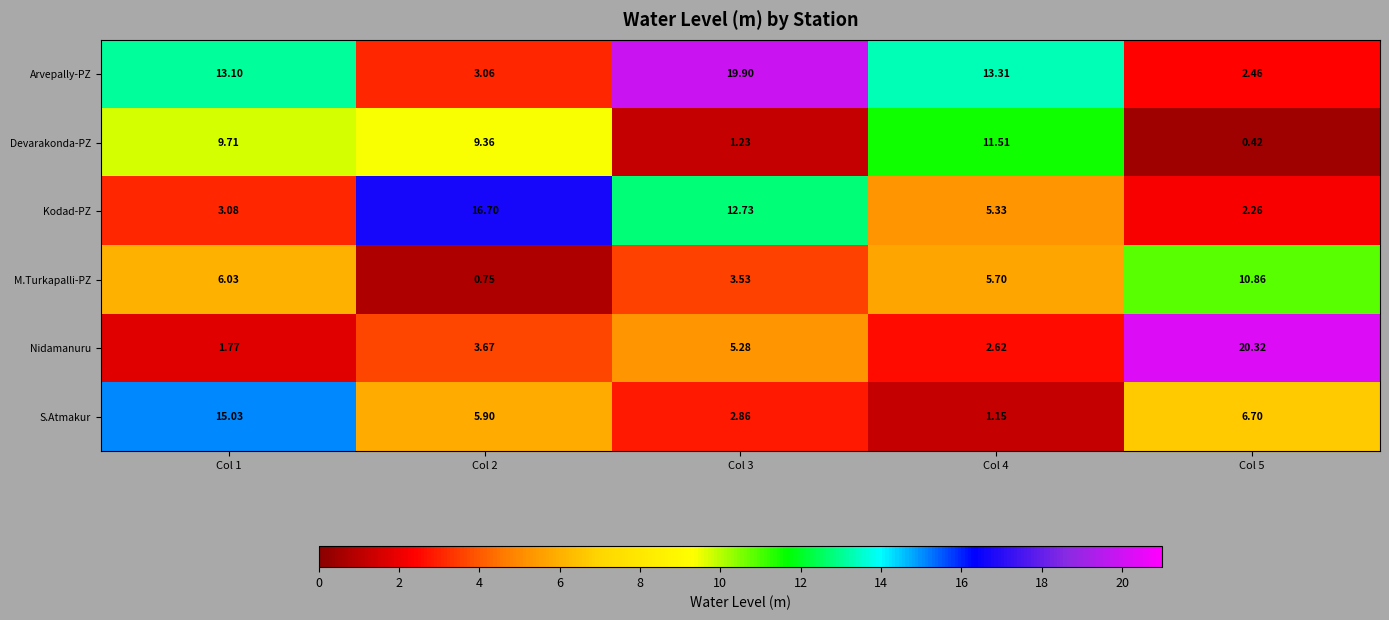

Which series has the widest spread of values?

Nidamanuru